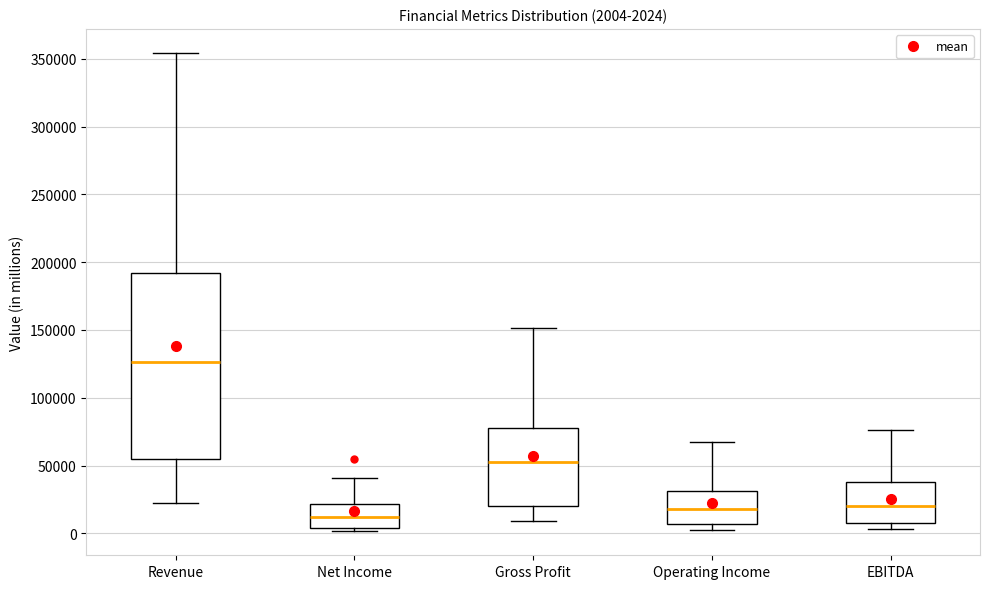

Which box has the lowest median line?

Net Income